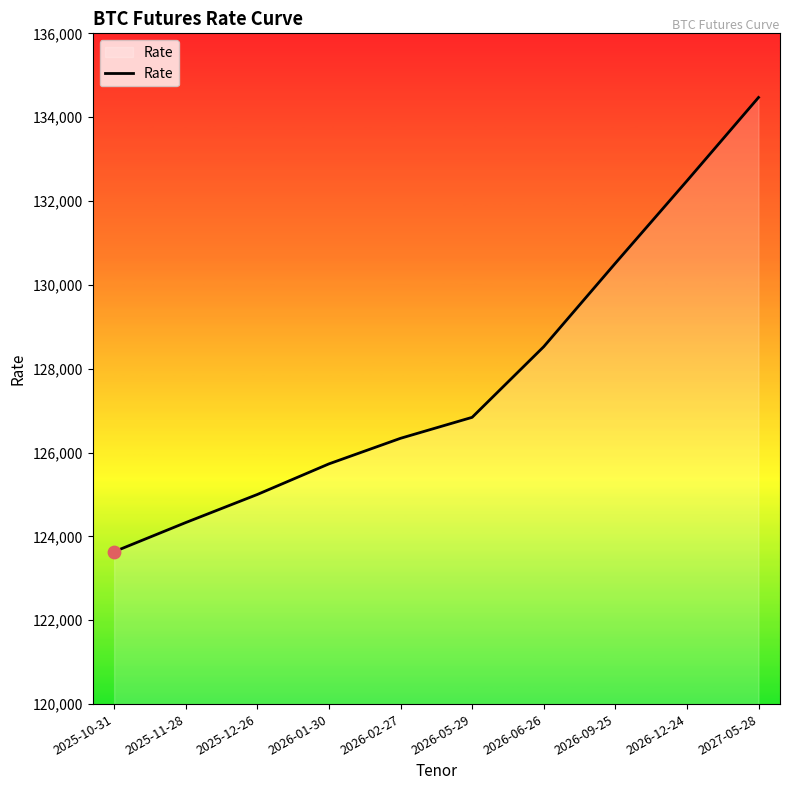

Approximately how many times larger is the value at 2026-12-24 compared to 2025-11-28?

1.1